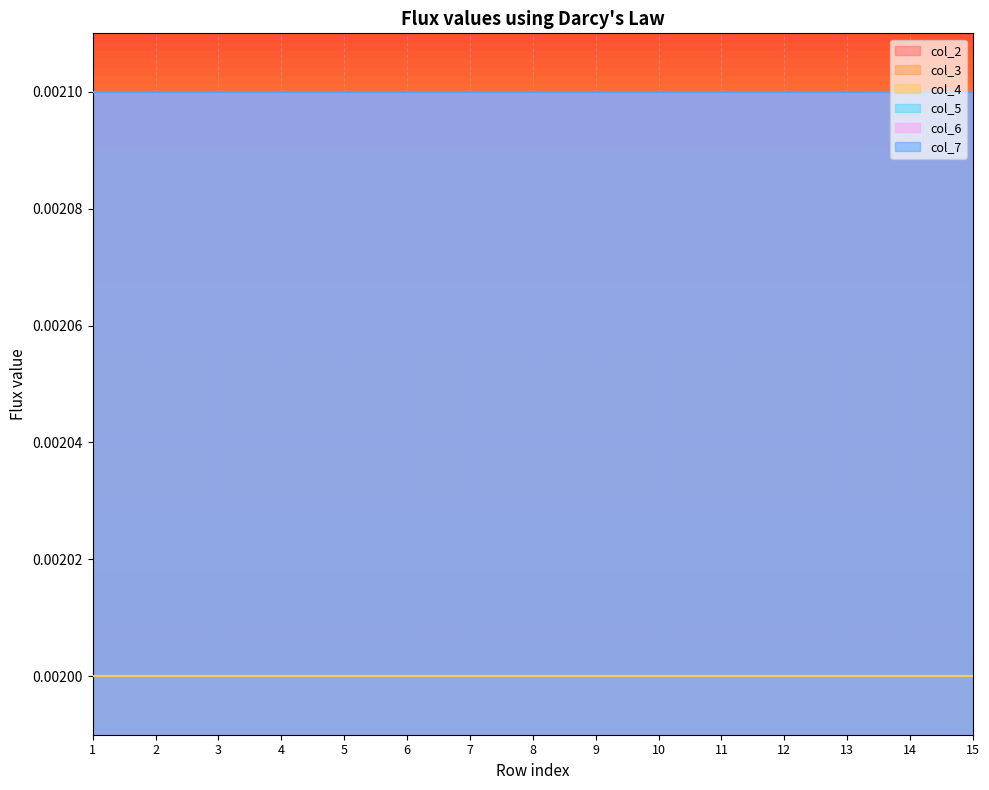

At which category is the sum across all series the highest?

1